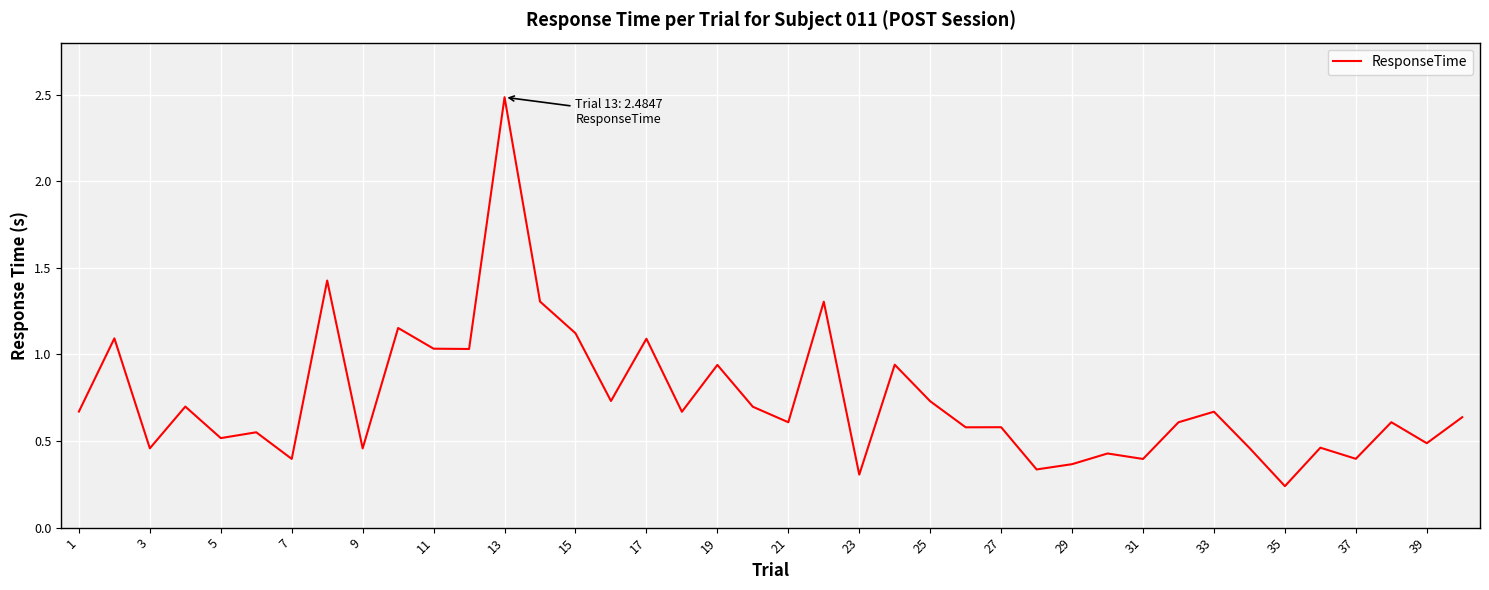

How many lines are shown in the chart?

1